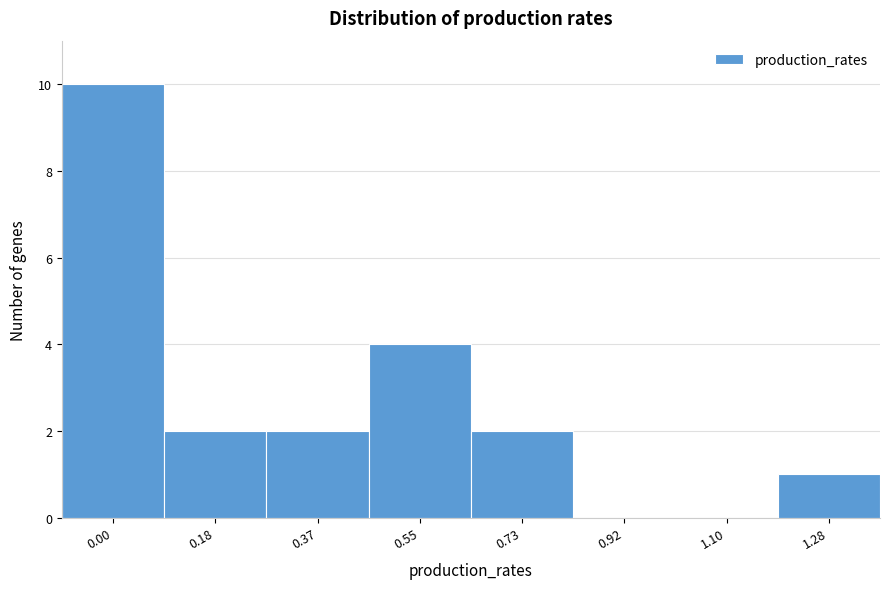

Reading right to left, what are all the values shown in this chart?

1.28=1	1.10=0	0.92=0	0.73=2	0.55=4	0.37=2	0.18=2	0.00=10